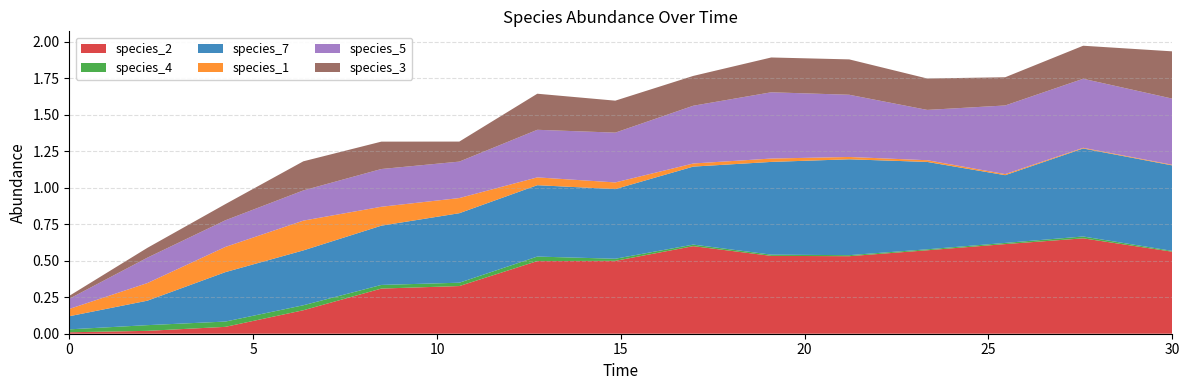

Reading right to left, what are all the values shown in this chart?

species_2: 0.6	0.7	0.6	0.6	0.5	0.5	0.6	0.5	0.5	0.3	0.3	0.2	0.0	0.0	0.0
species_4: 0.0	0.0	0.0	0.0	0.0	0.0	0.0	0.0	0.0	0.0	0.0	0.0	0.0	0.0	0.0
species_7: 0.6	0.6	0.5	0.6	0.7	0.6	0.5	0.5	0.5	0.5	0.4	0.4	0.3	0.2	0.1
species_1: 0.0	0.0	0.0	0.0	0.0	0.0	0.0	0.0	0.1	0.1	0.1	0.2	0.2	0.1	0.1
species_5: 0.5	0.5	0.5	0.3	0.4	0.5	0.4	0.3	0.3	0.2	0.3	0.2	0.2	0.2	0.1
species_3: 0.3	0.2	0.2	0.2	0.2	0.2	0.2	0.2	0.2	0.1	0.2	0.2	0.1	0.1	0.0